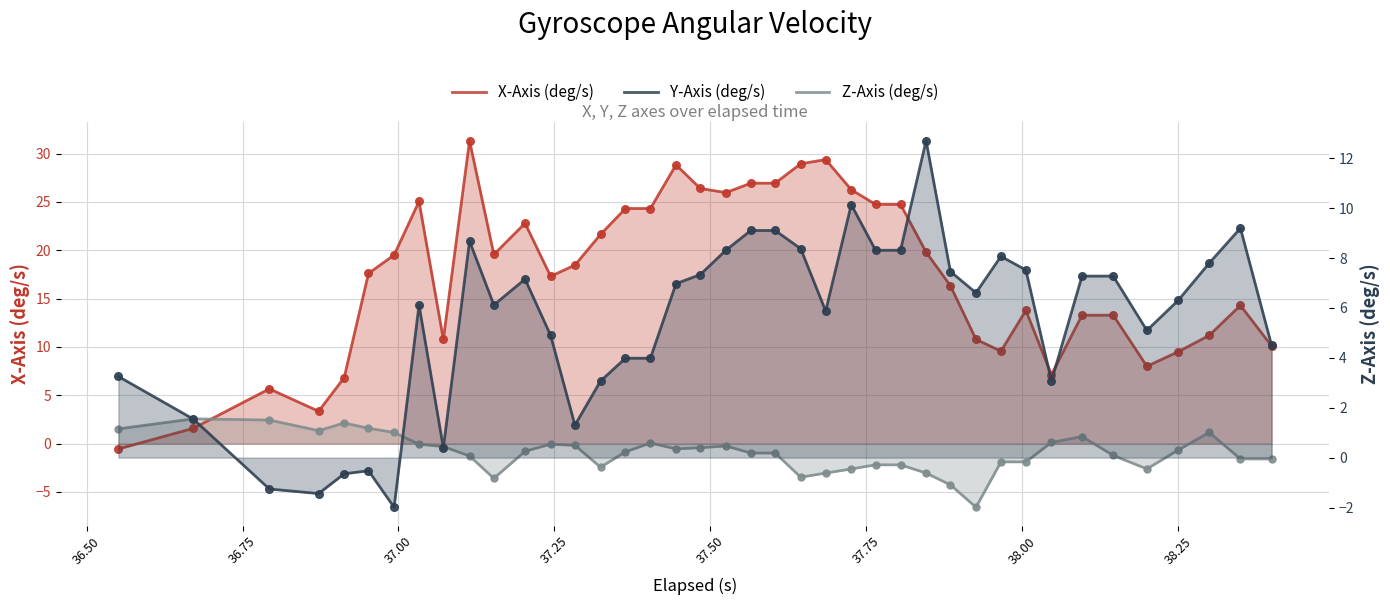

At how many categories does at least one series exceed 6?

36